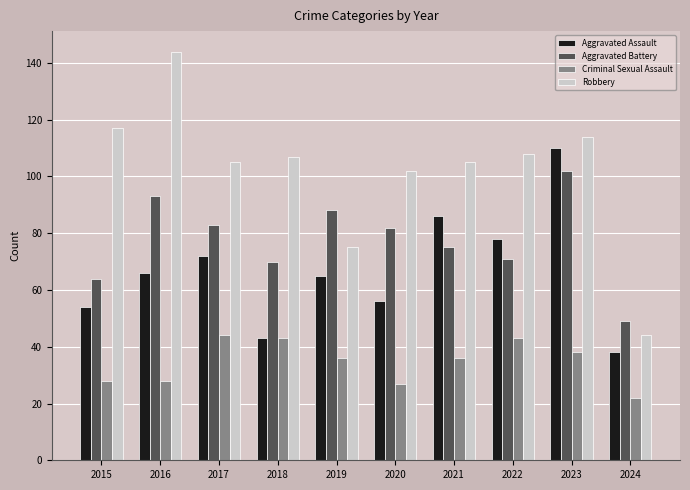

List the series in order of their peak value, highest first.

Robbery, Aggravated Assault, Aggravated Battery, Criminal Sexual Assault